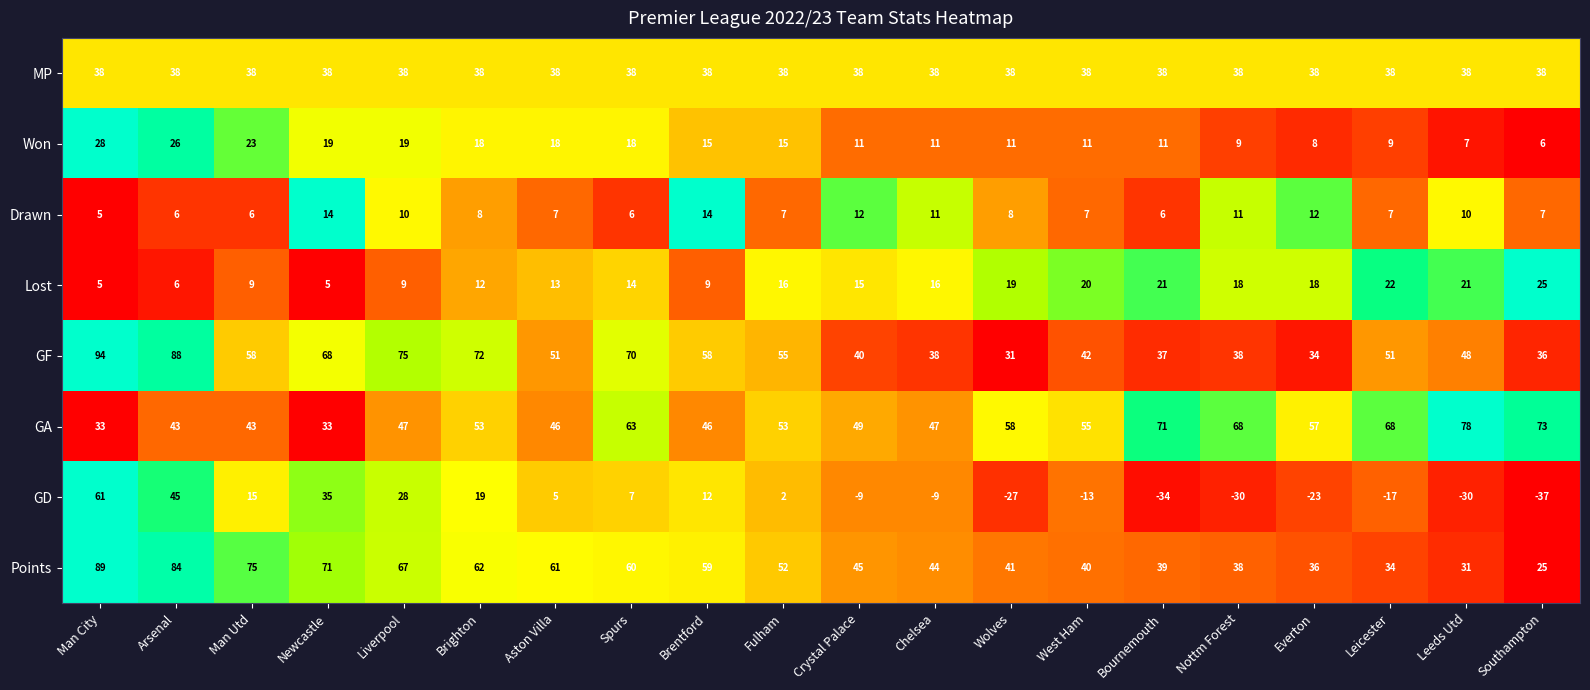

What is the approximate value of GA at Fulham, to the nearest 5?

55